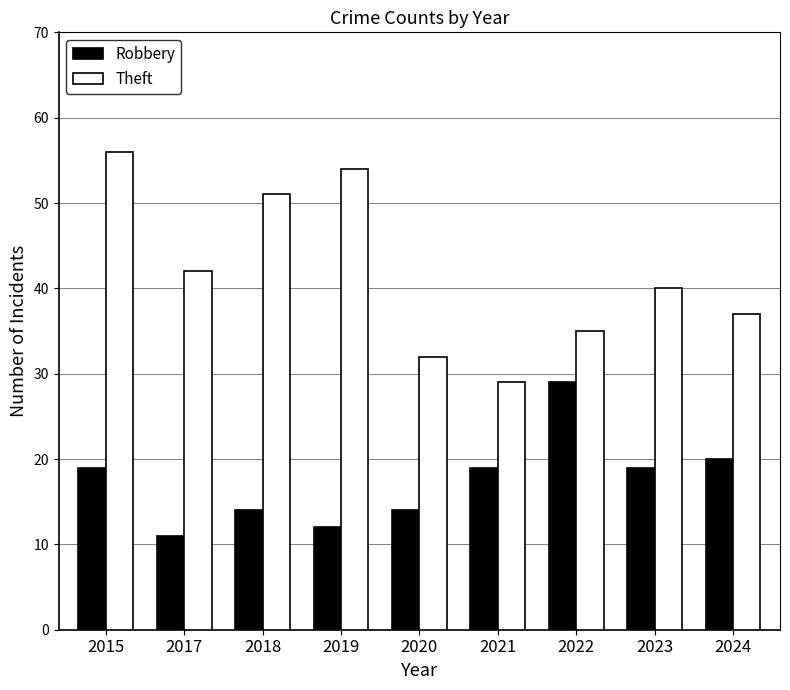

Reading left to right, extract all data points from this chart.

Robbery: 19	11	14	12	14	19	29	19	20
Theft: 56	42	51	54	32	29	35	40	37